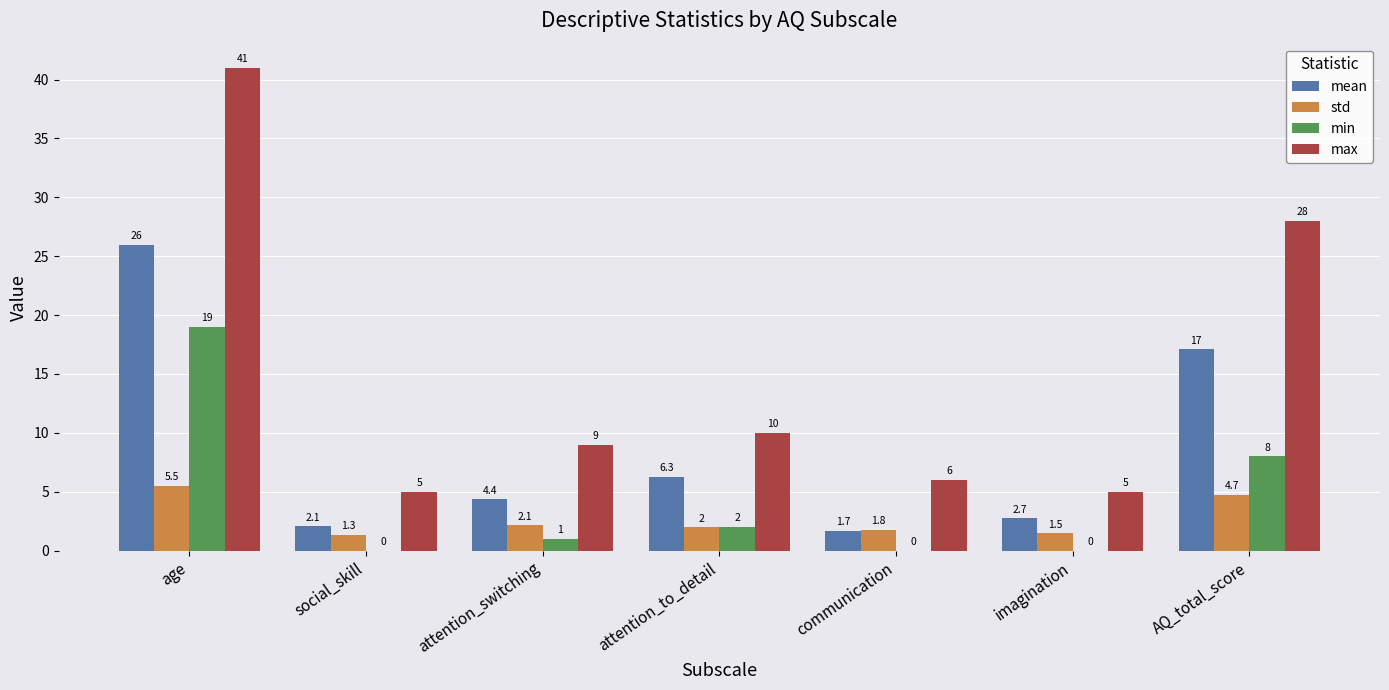

What are all the series names shown in the legend?

mean, std, min, max